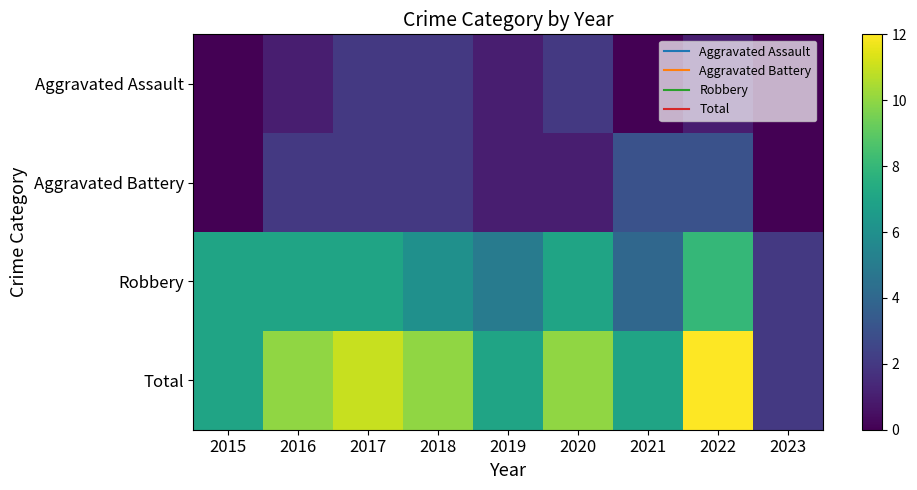

Rank the series at 2017 from lowest to highest value.

Aggravated Assault, Aggravated Battery, Robbery, Total